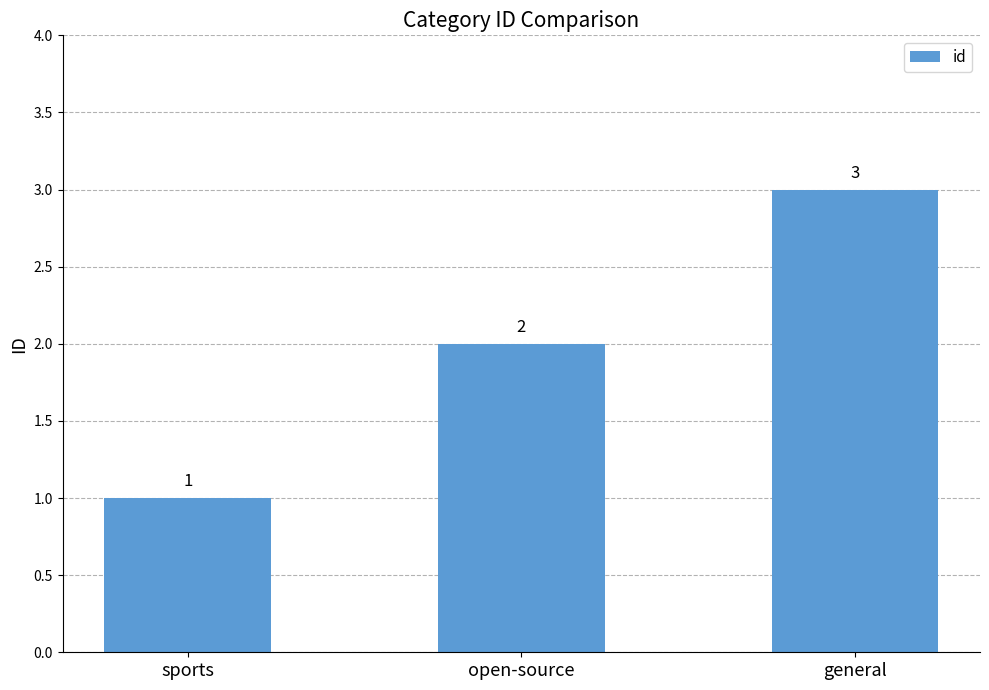

How many data points are less than 2?

1